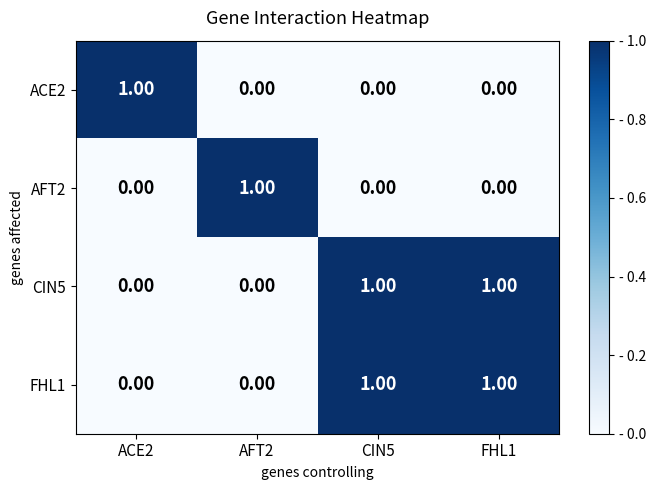

At how many categories does at least one series exceed 0?

4